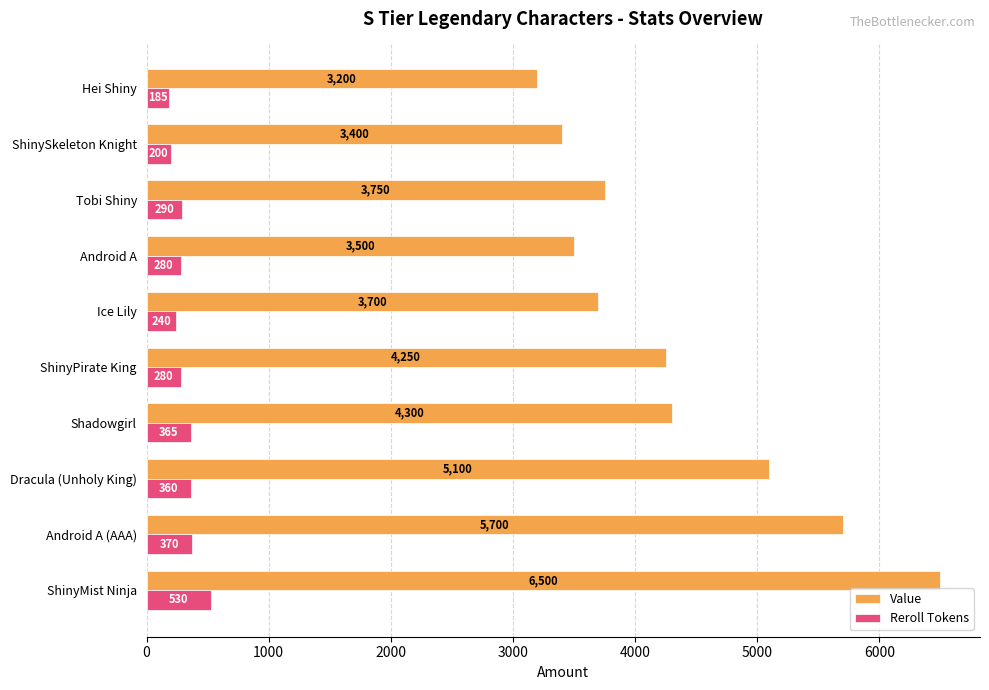

At which label does Value reach its peak?

ShinyMist Ninja